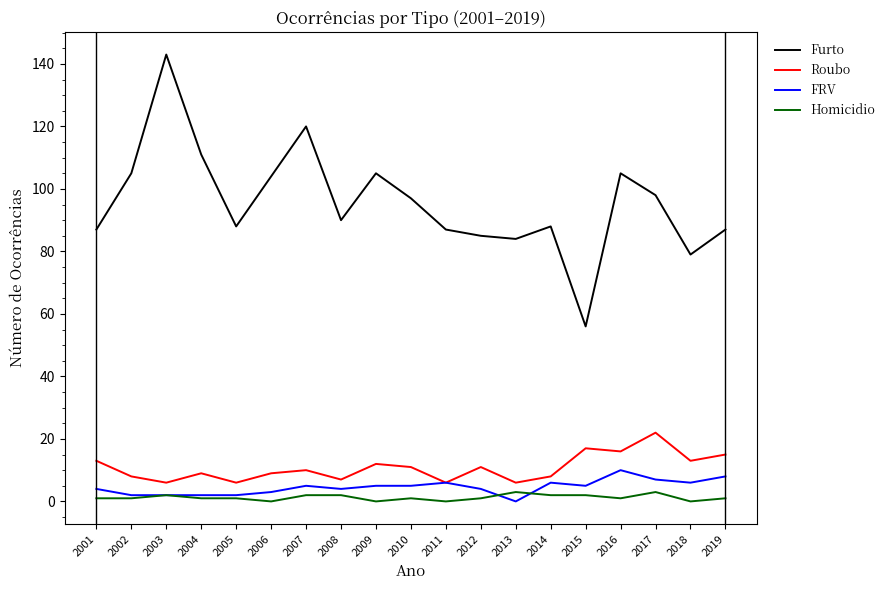

True or false: Homicidio and Furto cross at least once.

False